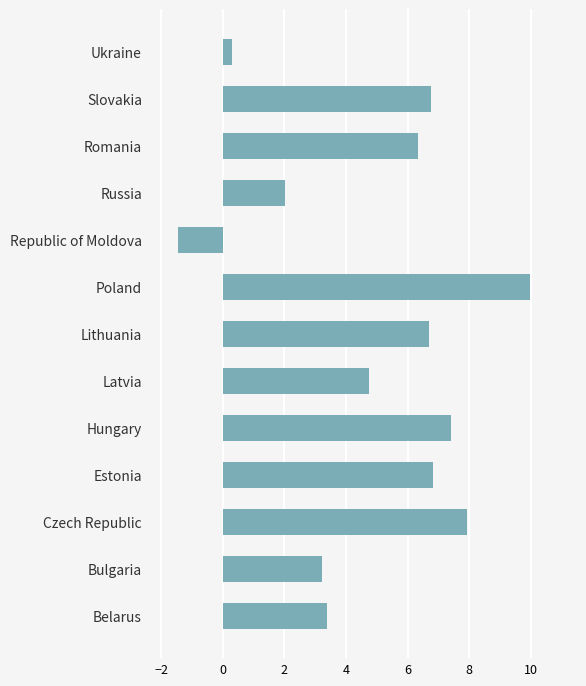

Between Czech Republic and Estonia, which is larger?

Czech Republic